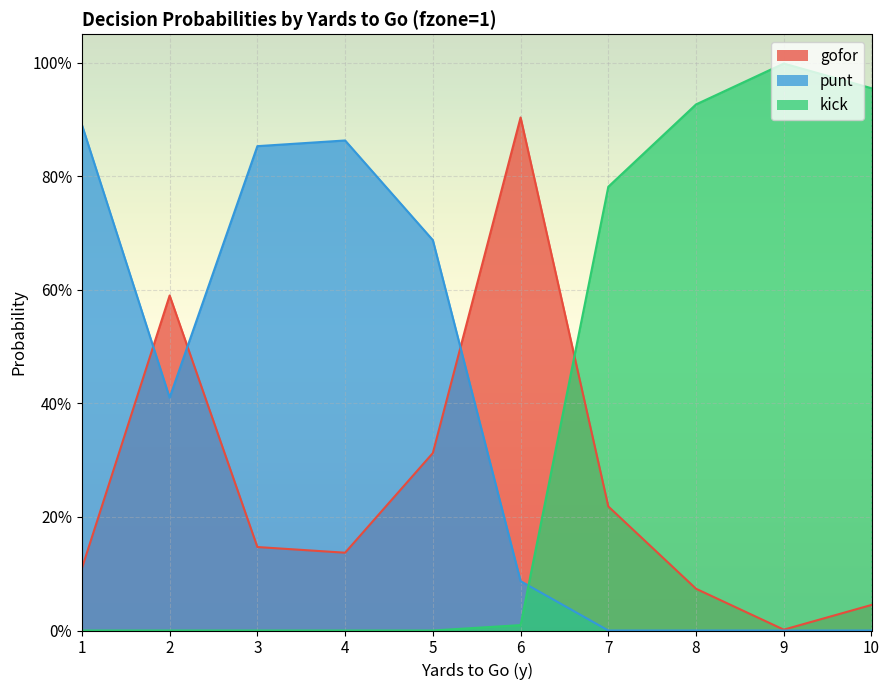

The value of punt at 10 is 0.3. True or false?

False